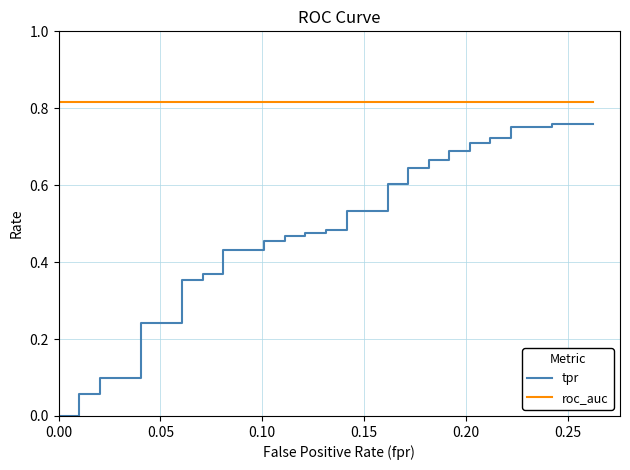

What is the value of the roc_auc point at the 4th from the left?

0.8